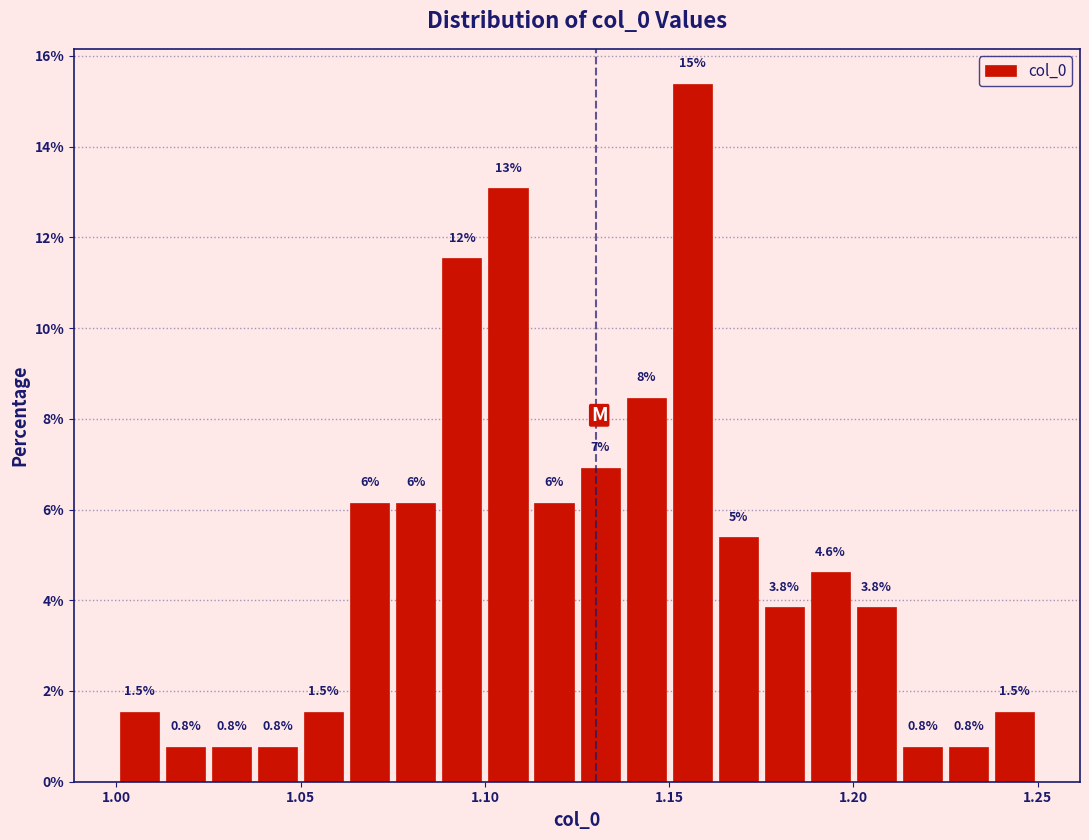

Read against the x-axis, roughly where is the centre of the tallest bar?

1.155